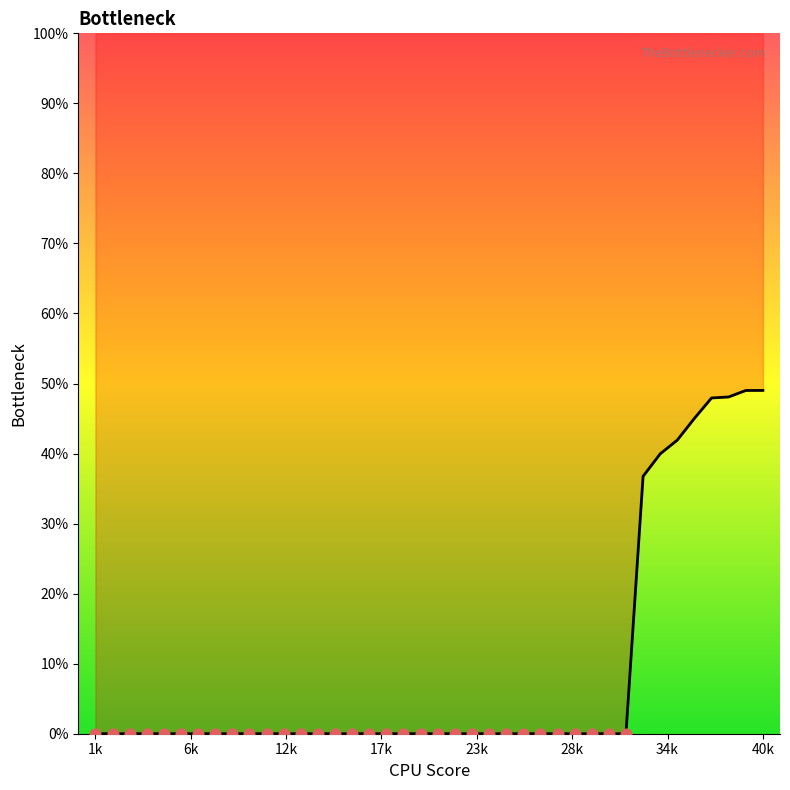

Between 3 and 12, which is larger?

3